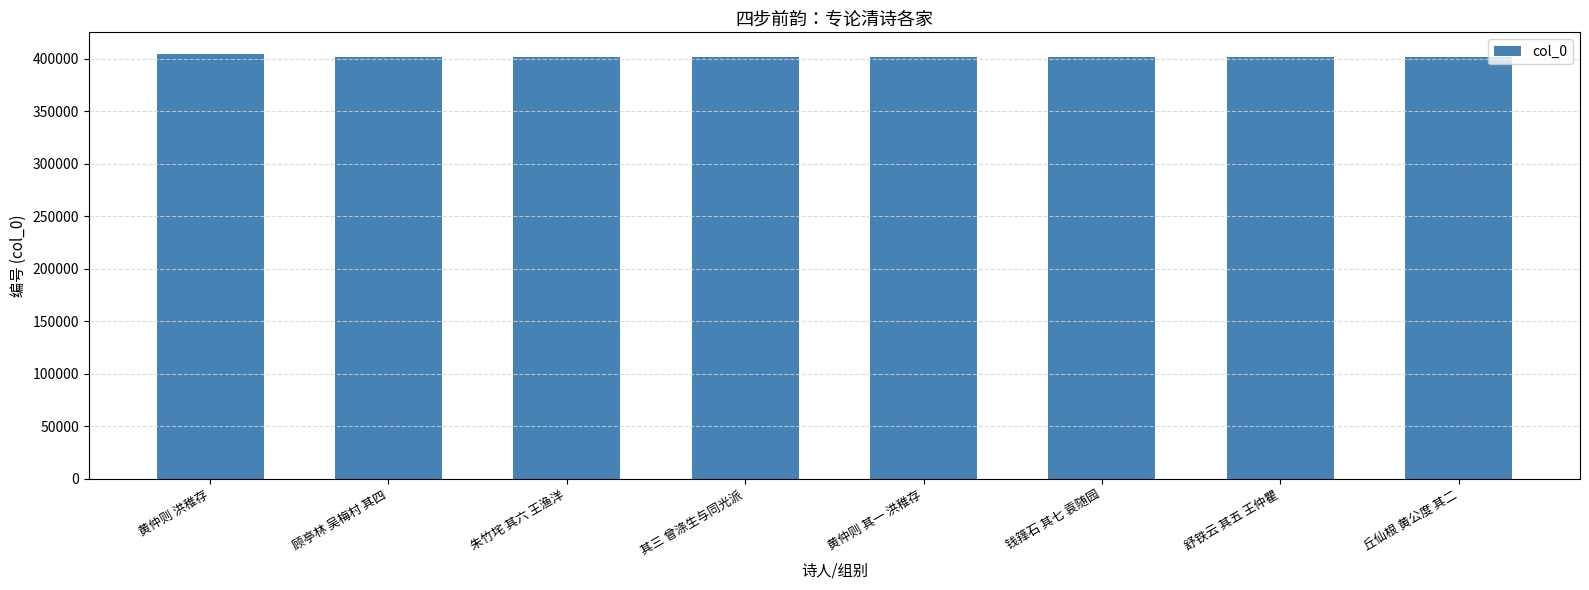

What is the average value?

402652